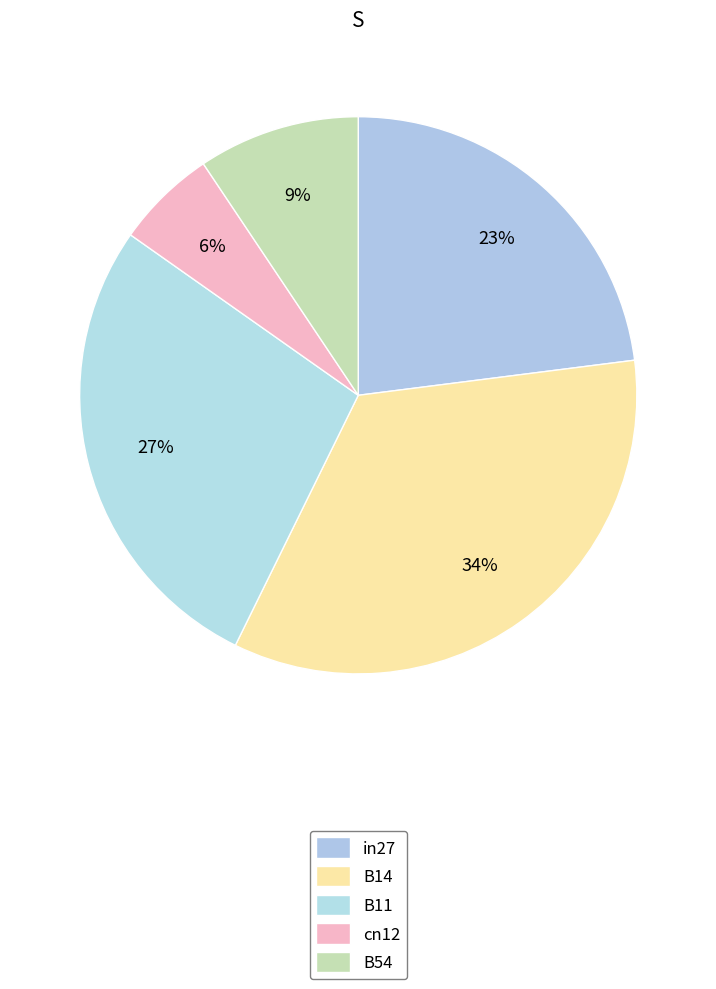

Does B11 account for over 50% of the chart?

No